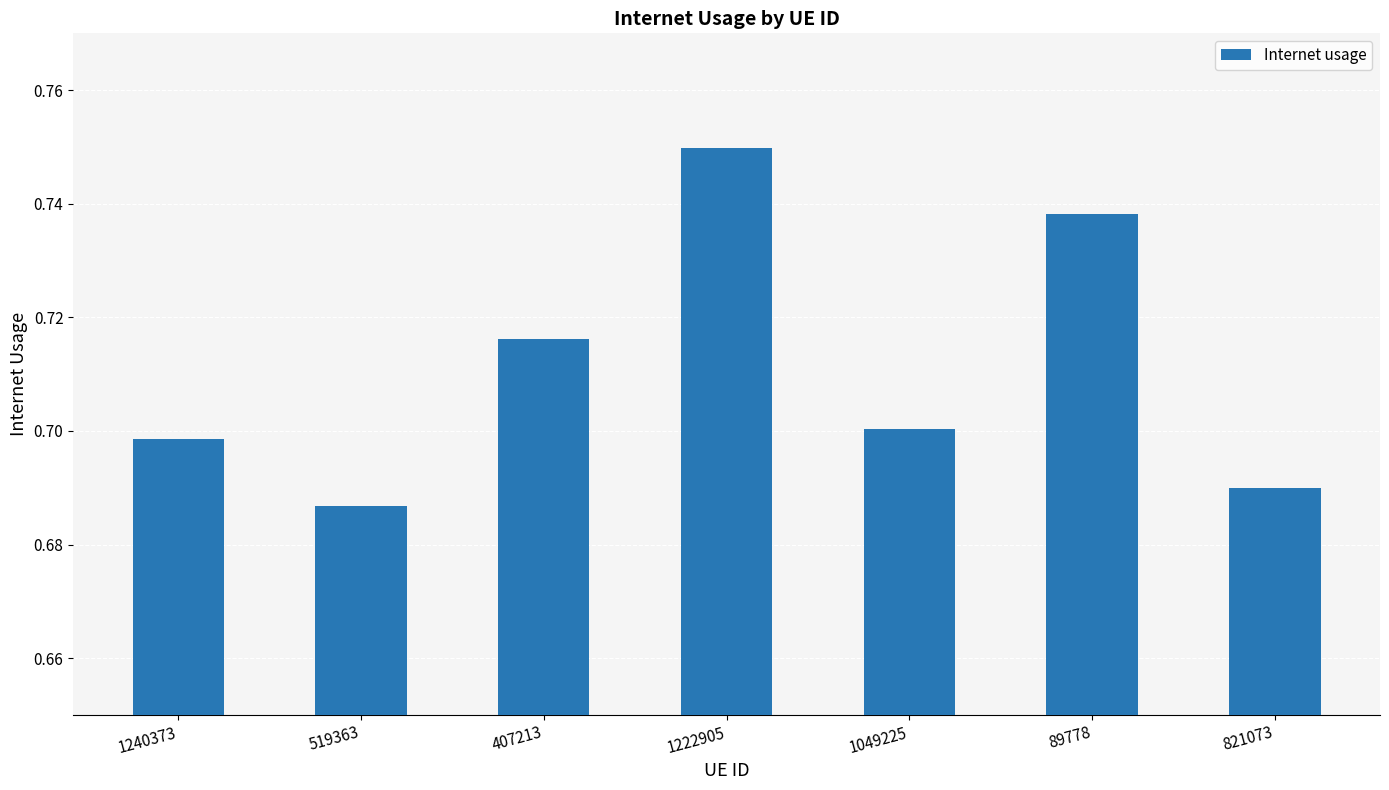

What is the label of the 5th bar from the right?

407213